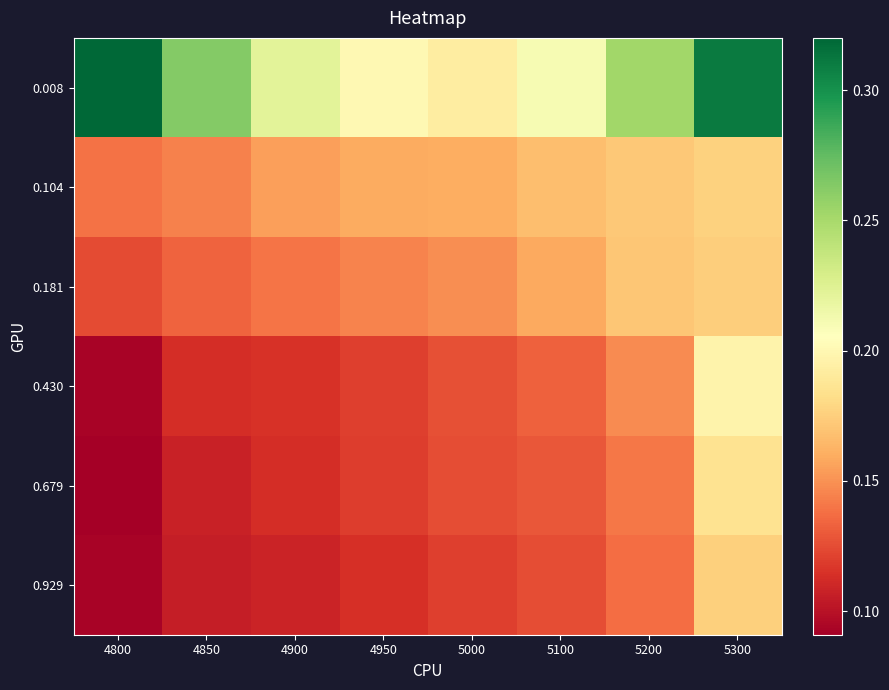

What is the total value across all series at 5300?

1.2